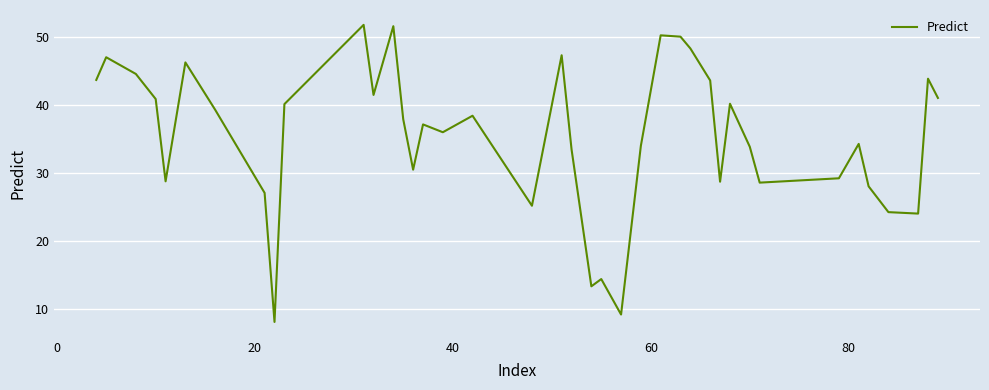

What is the maximum value shown in the chart?

51.9